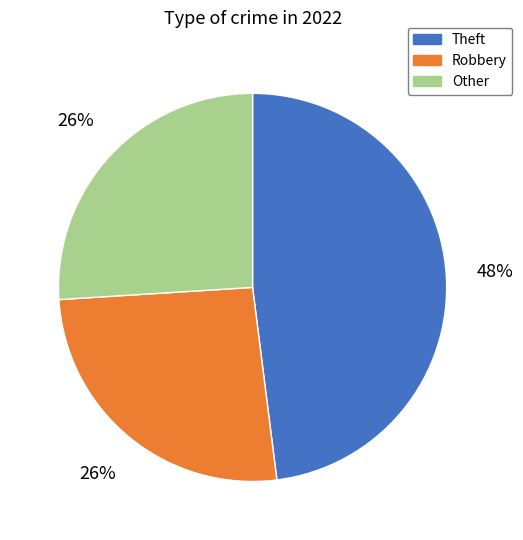

To the nearest percent, what is the difference between the largest and smallest slice percentages?

22%